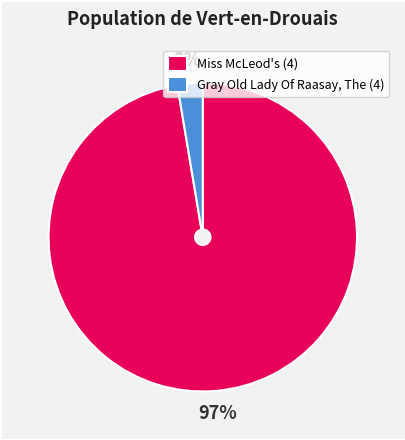

Which category has the smallest portion of the pie?

Gray Old Lady Of Raasay, The (4)